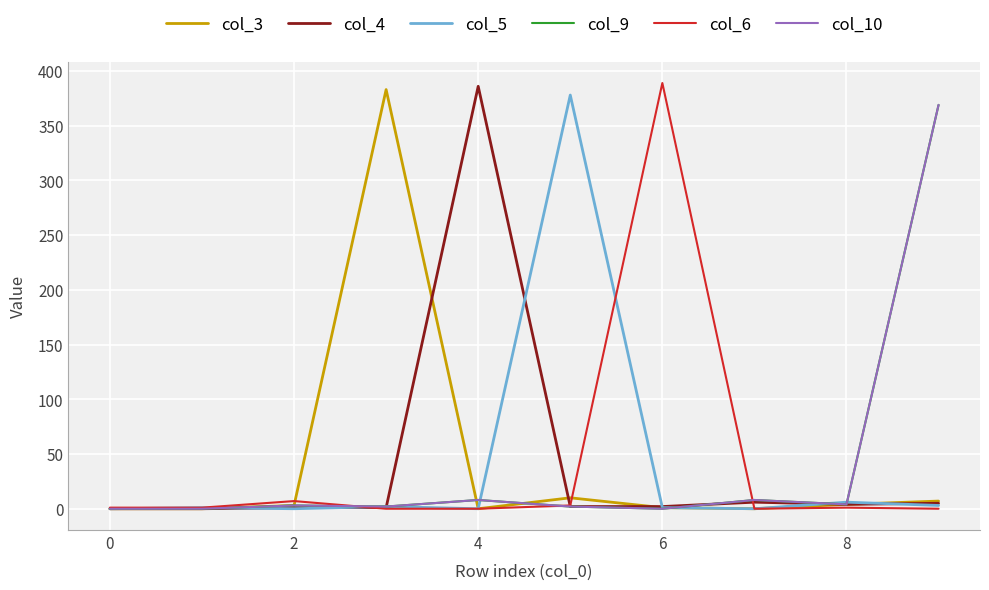

Does the chart display data point markers on the line(s)?

No